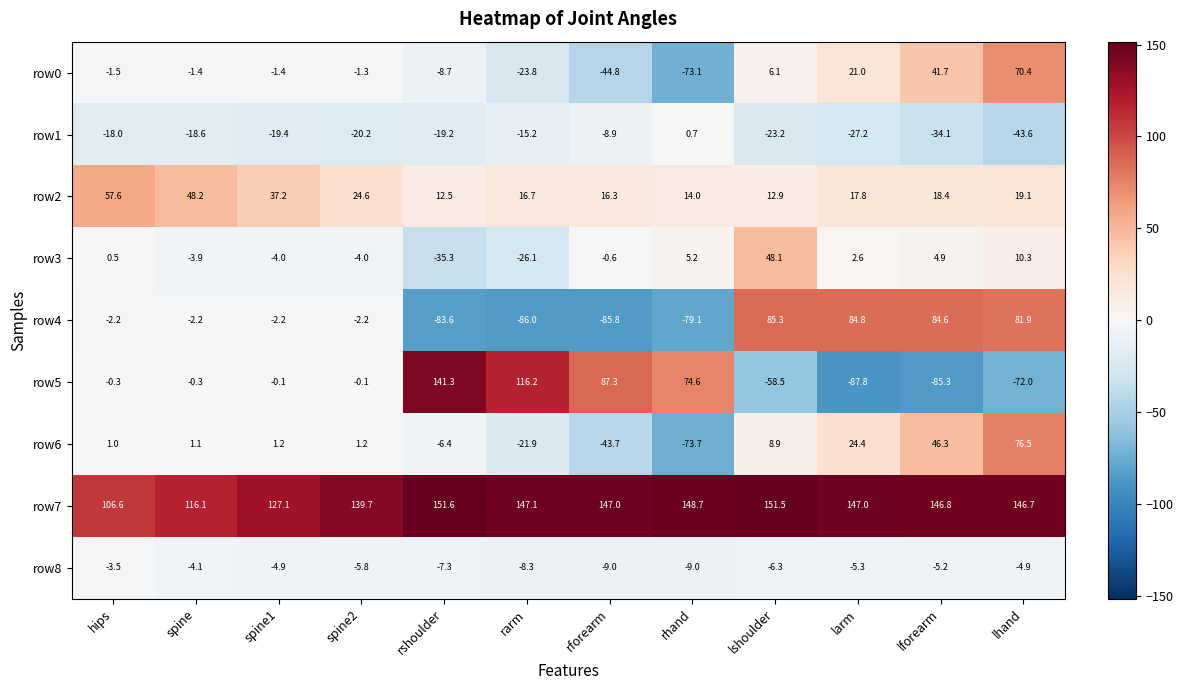

List the series in order of their peak value, highest first.

row7, row5, row4, row6, row0, row2, row3, row1, row8